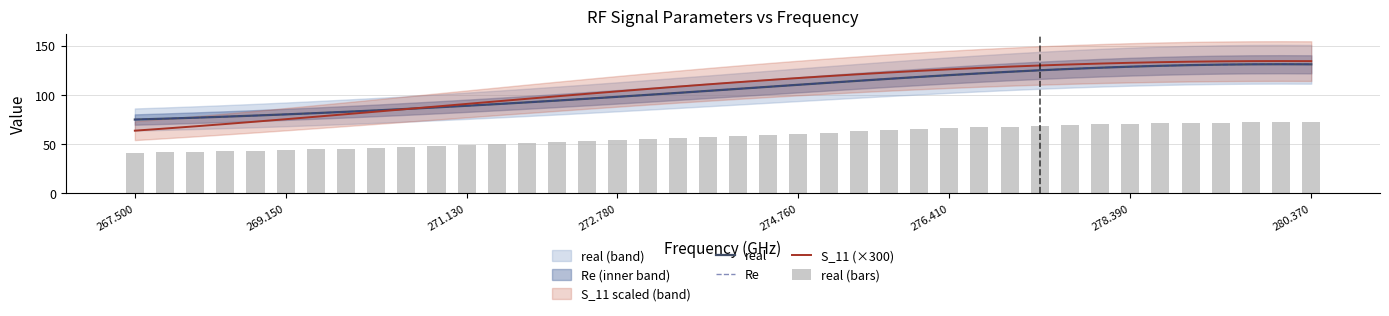

The S_11 (×300) series shows 103.8 at 272.780. True or false?

True